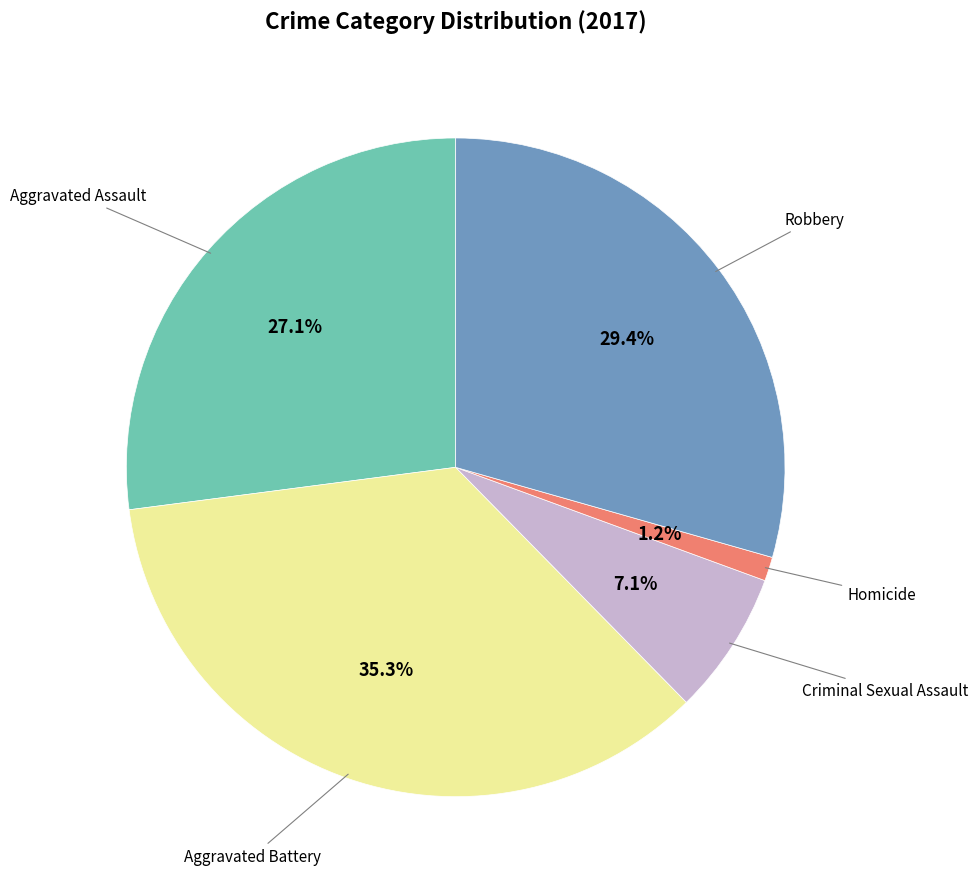

Is there any slice that represents more than half of the pie?

No